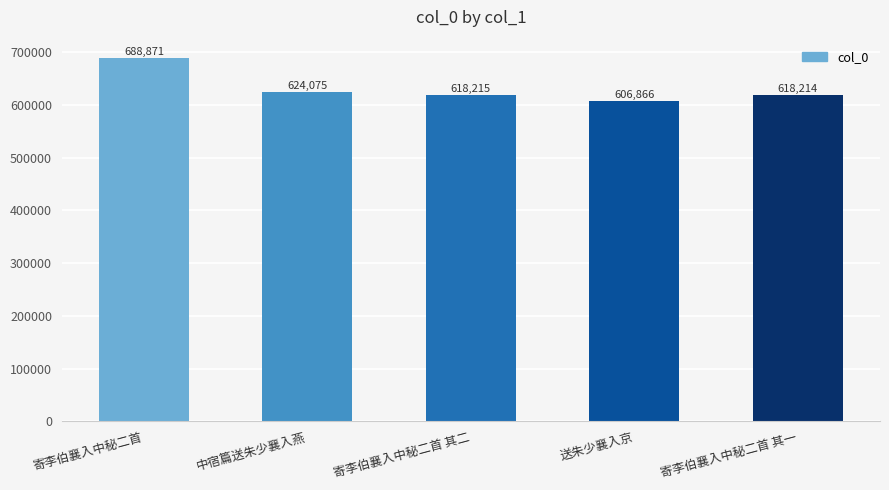

What position from the right is 寄李伯襄入中秘二首 其一?

1